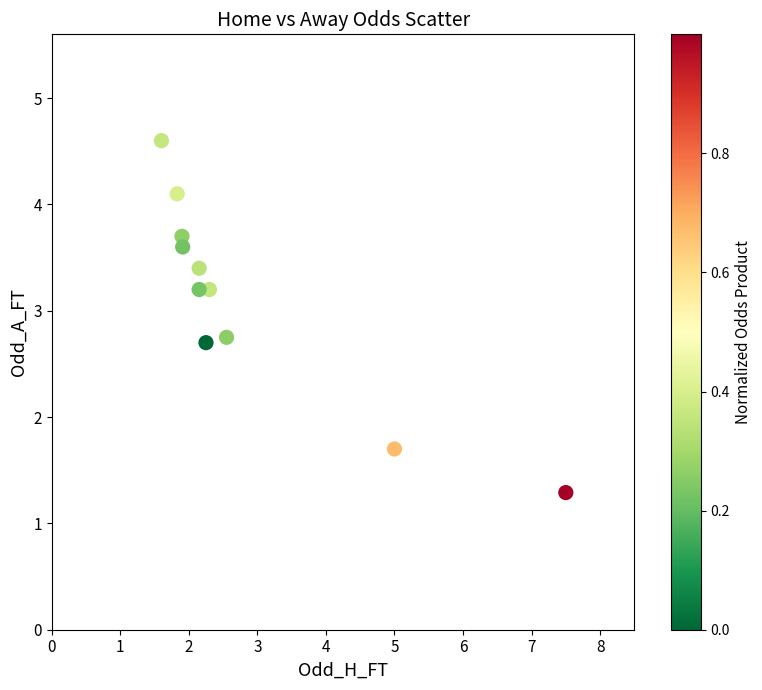

What is the range of X values (max minus min)?

5.9